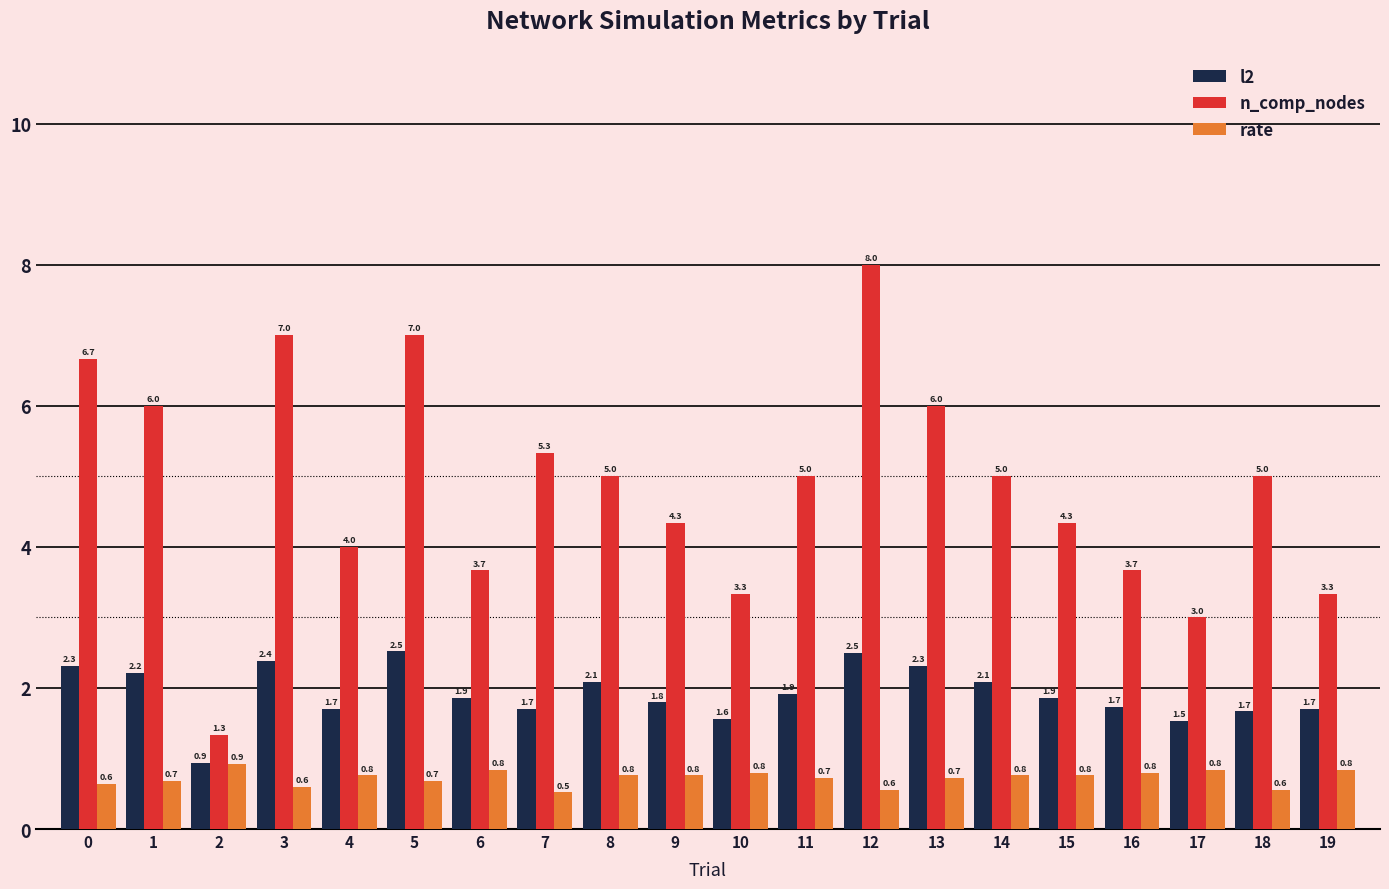

Which series changed the most between 0 and 7?

n_comp_nodes